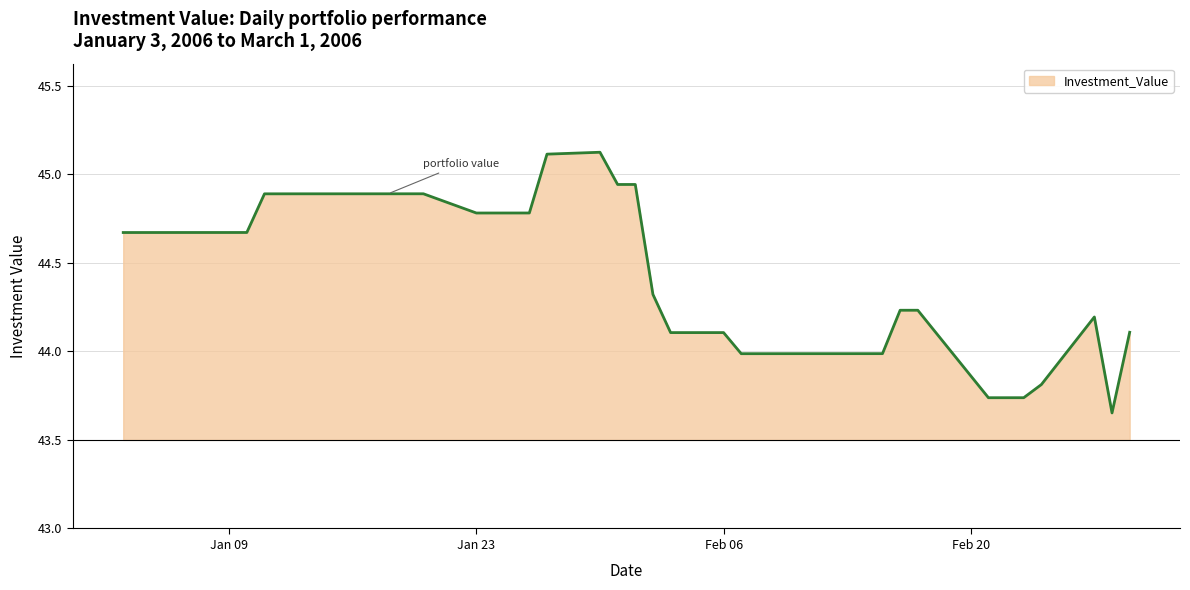

How many lines are shown in the chart?

1